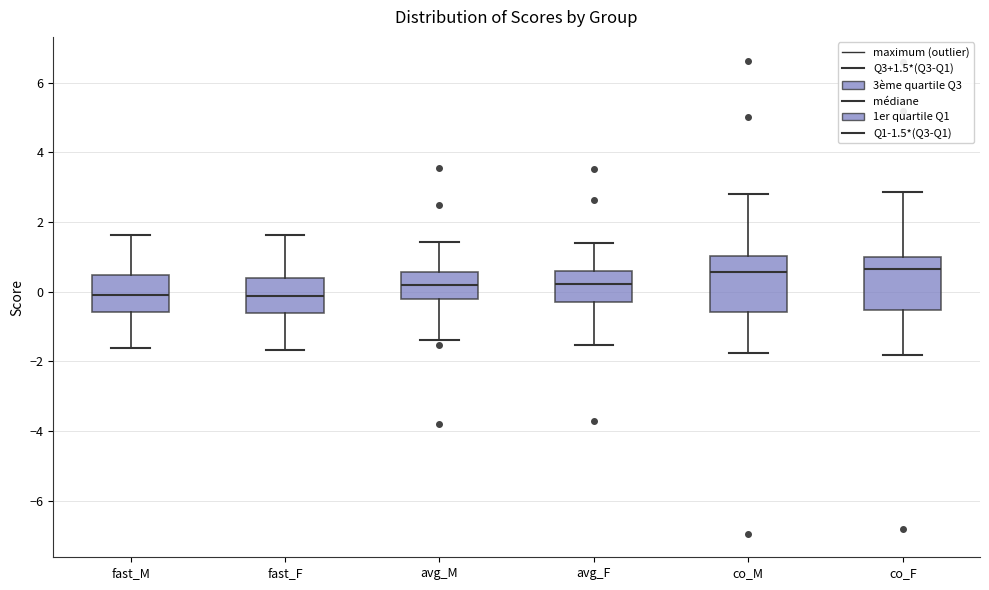

Reading left to right, transcribe this box plot: for each box, give where its median line is, the range the box spans, and where its two whiskers end, as read against the y-axis. The values are not printed on the chart, so give them approximately, as read against the axis.

fast_M: median -0.2, box -0.6 to 0.4, whiskers -1.6 to 1.6
fast_F: median -0.2, box -0.6 to 0.4, whiskers -1.6 to 1.6
avg_M: median 0.2, box -0.2 to 0.6, whiskers -1.4 to 1.4
avg_F: median 0.2, box -0.2 to 0.6, whiskers -1.6 to 1.4
co_M: median 0.6, box -0.6 to 1.0, whiskers -1.8 to 2.8
co_F: median 0.6, box -0.6 to 1.0, whiskers -1.8 to 2.8